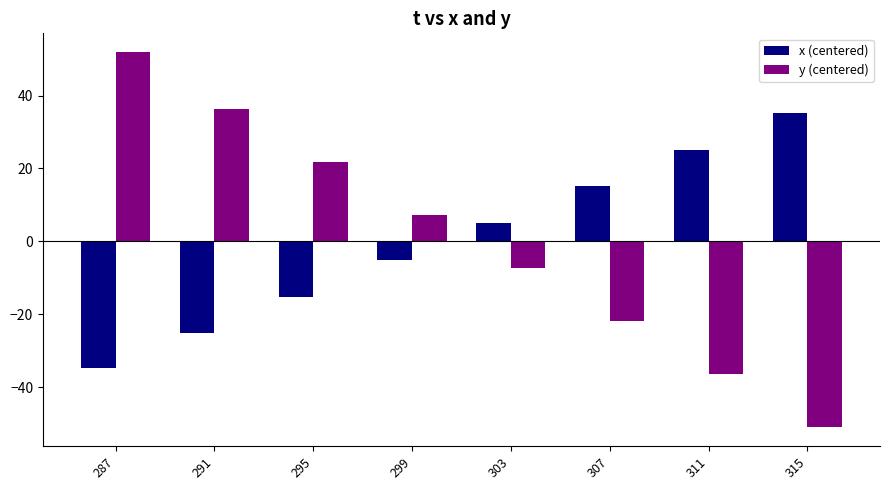

At which label does y (centered) first exceed 7?

287